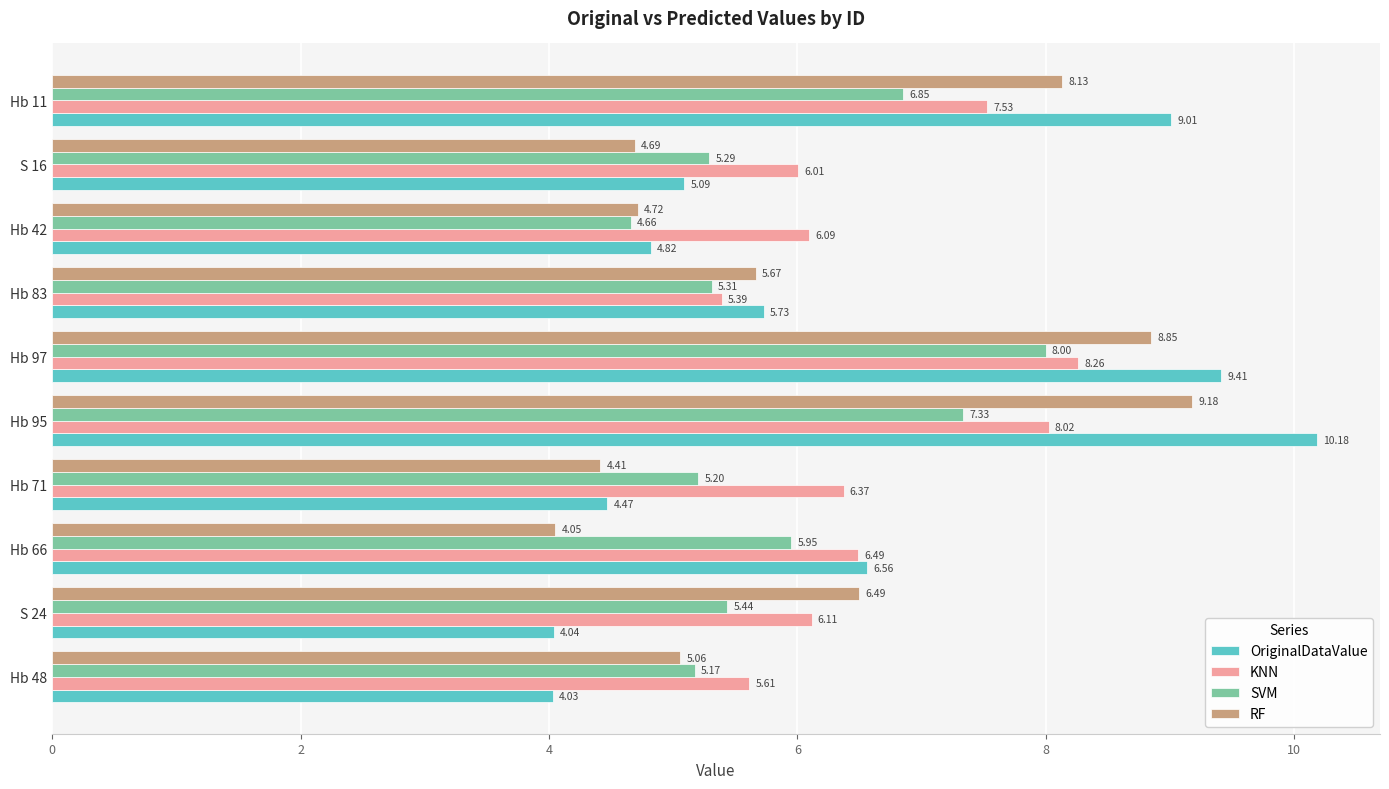

Which series has the largest range (max minus min)?

OriginalDataValue